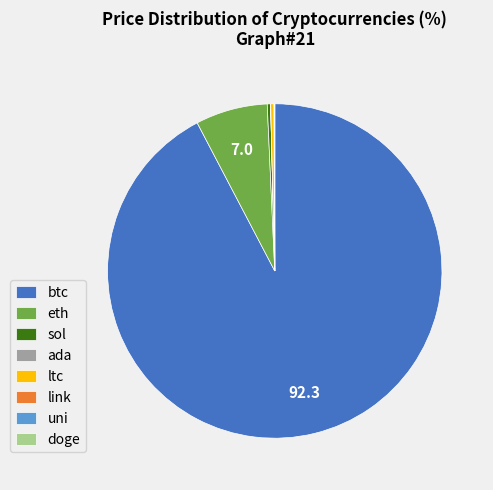

Is it true that btc is 84% of the pie?

False